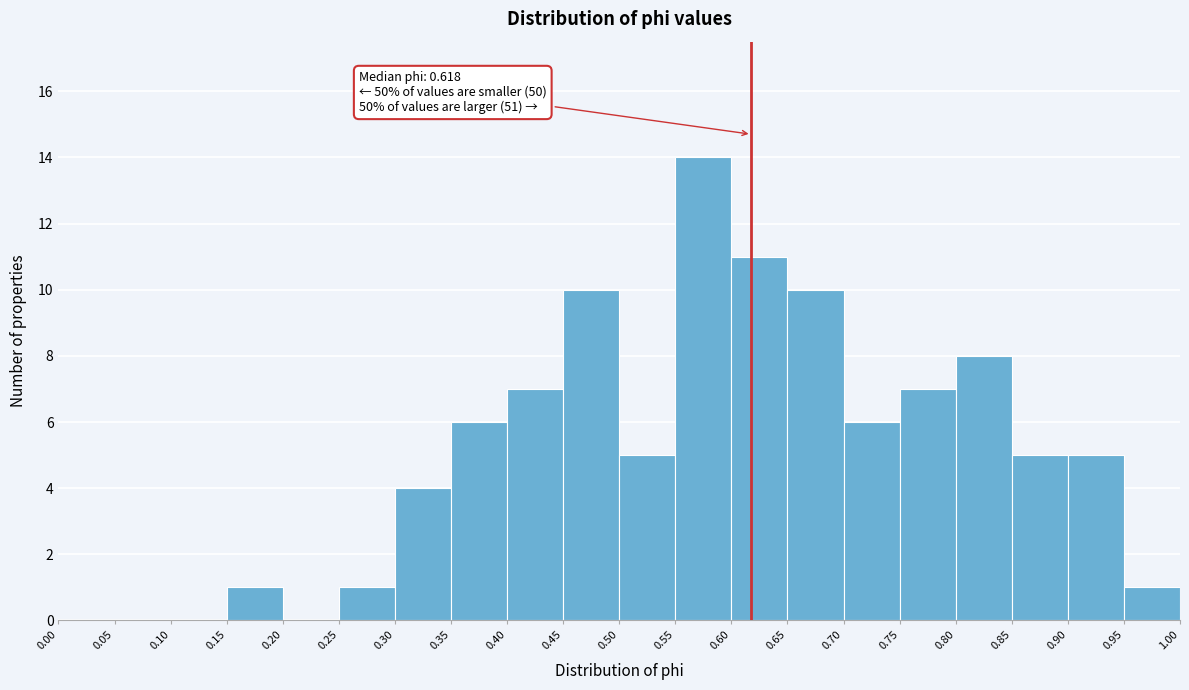

Over which range of the x-axis is the bar tallest?

0.55 to 0.60